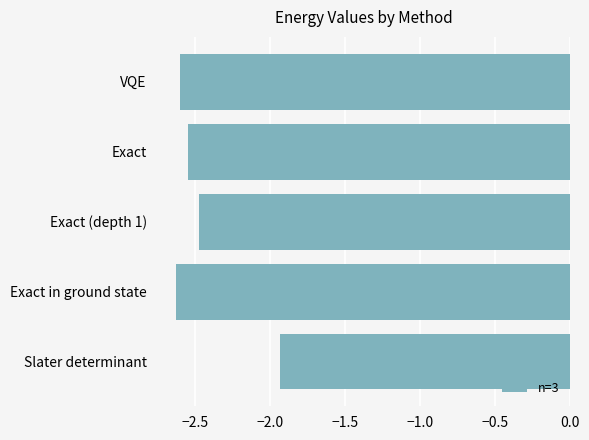

What position from the top is Slater determinant?

5